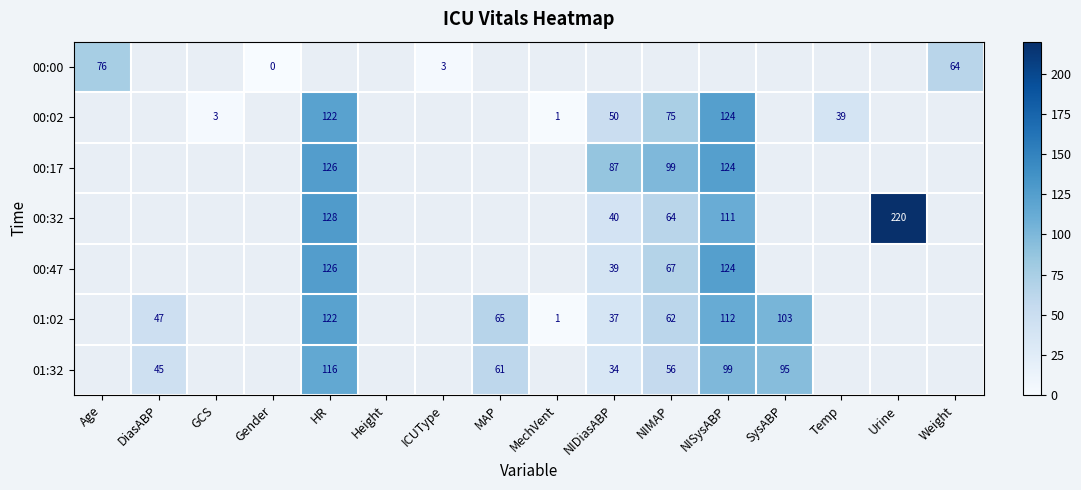

The 01:02 series shows 47 at DiasABP. True or false?

True